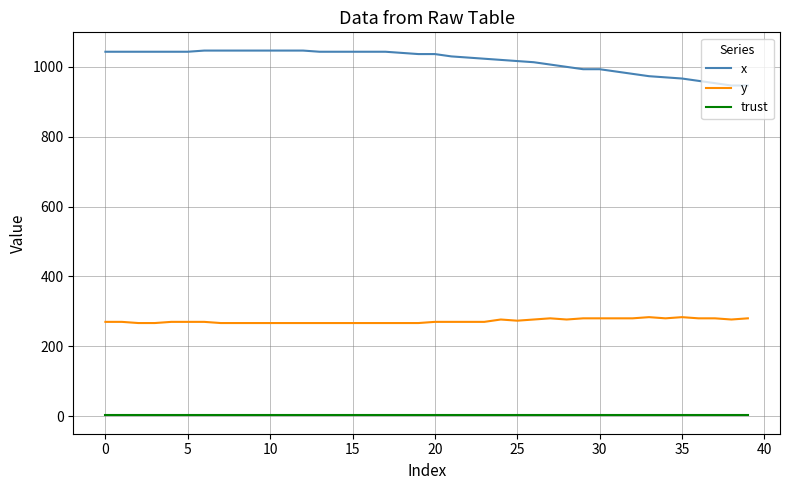

What are all the series names shown in the legend?

x, y, trust